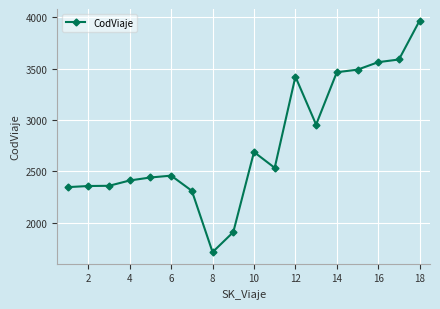

What is the sum of all values?

49958